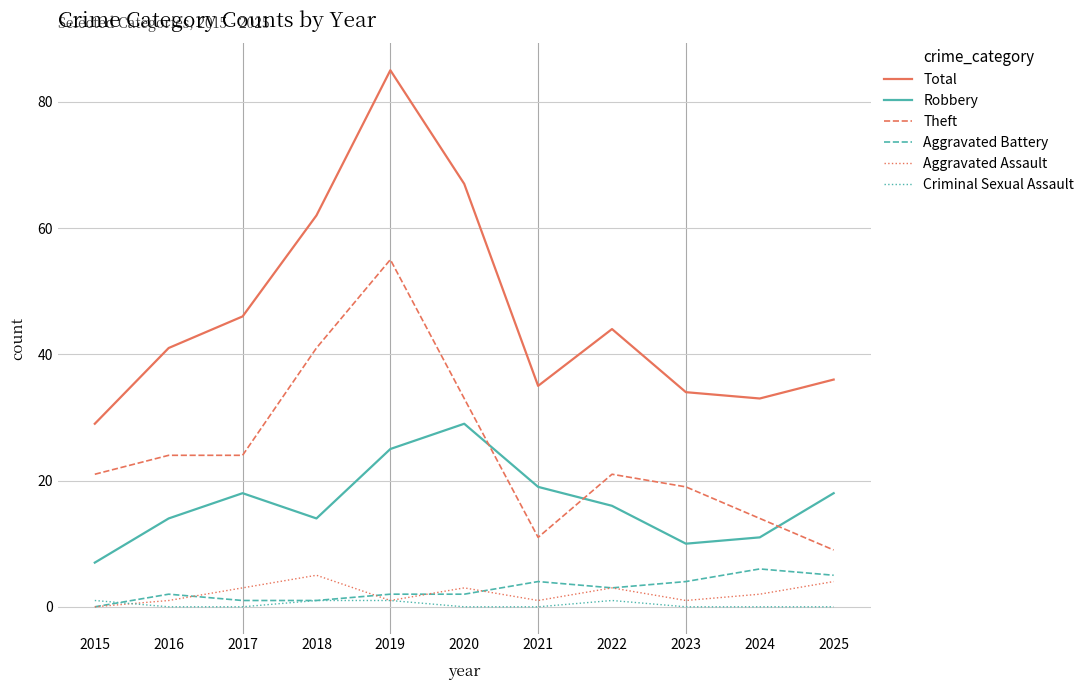

What is the total value across all series at 2016?

82